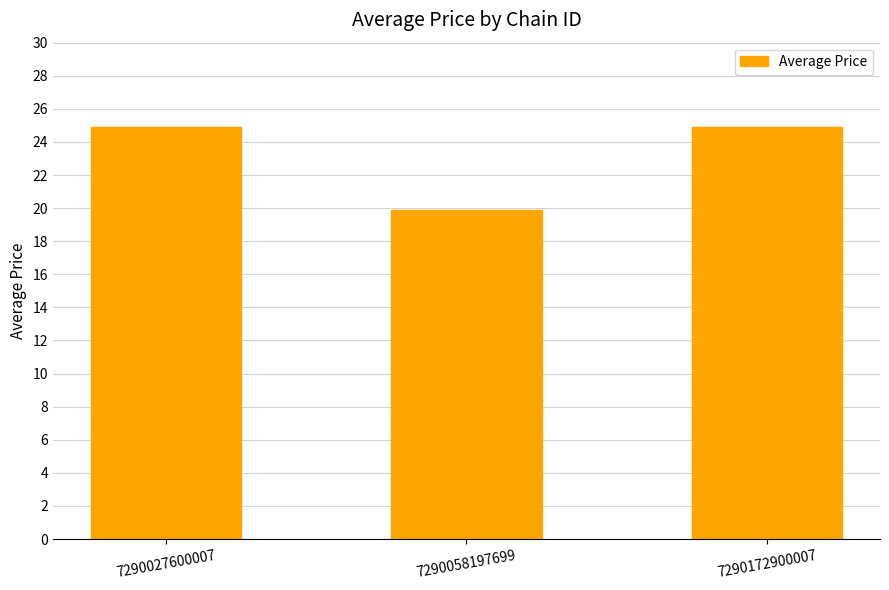

Reading left to right, what are all the values shown in this chart?

24.9	19.9	24.9